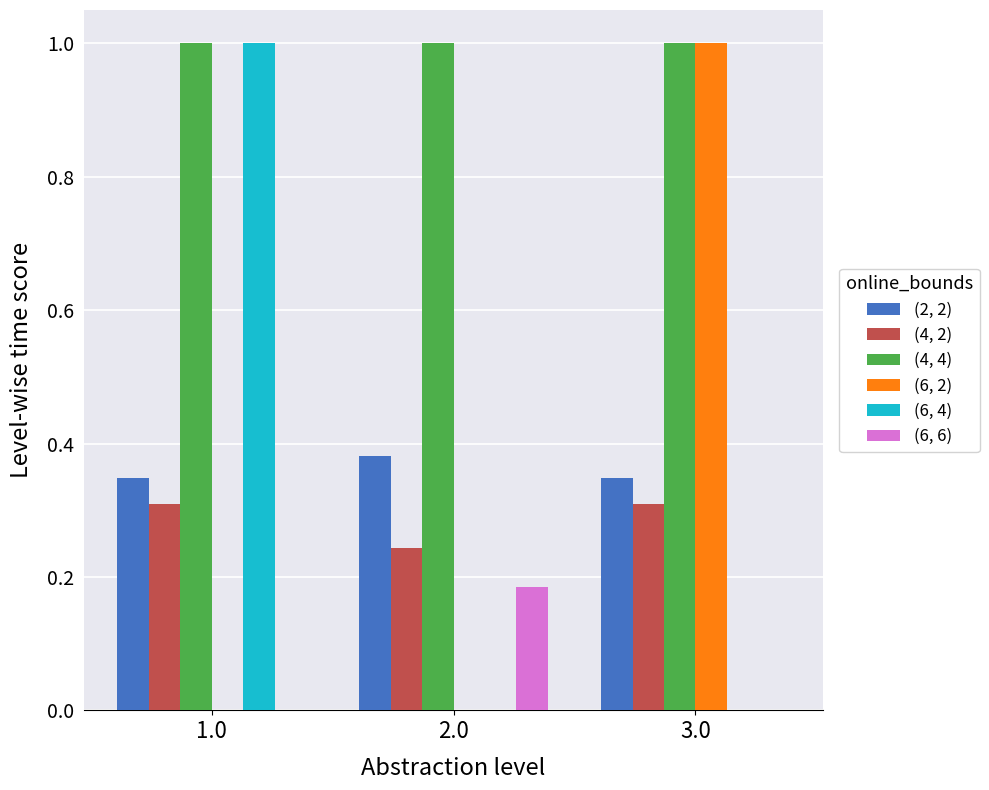

What is the average value of the (6, 6) series?

0.1